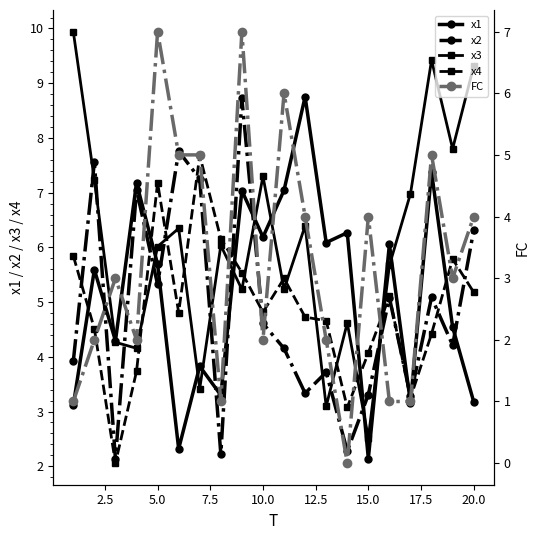

After their last crossing, which series has the higher values: x4 or x1?

x4